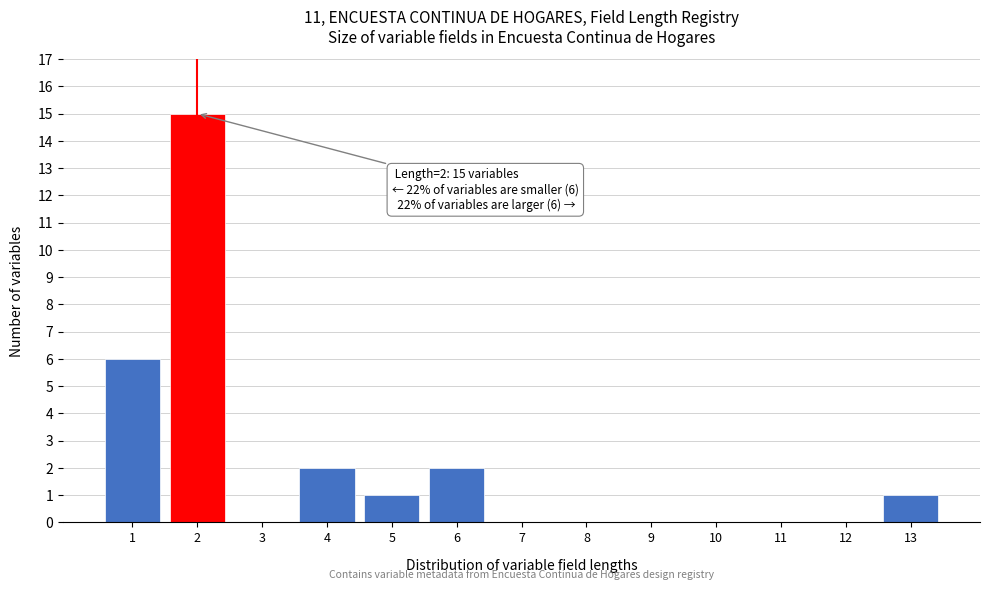

Over which range of the x-axis is the bar tallest?

1.5 to 2.5